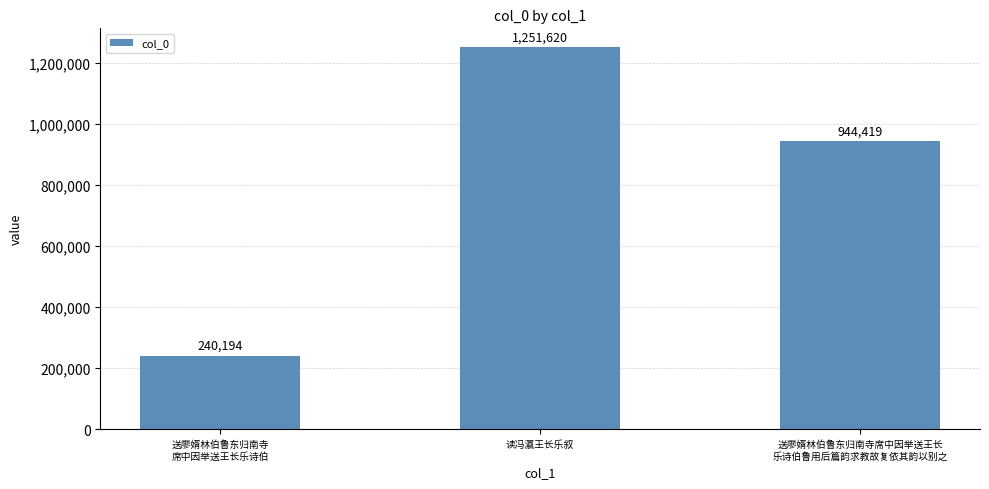

What is the average value?

812078